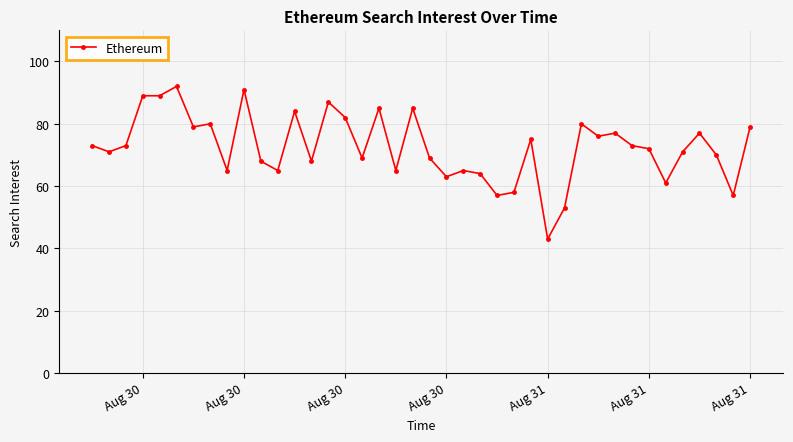

What is the minimum value shown in the chart?

43